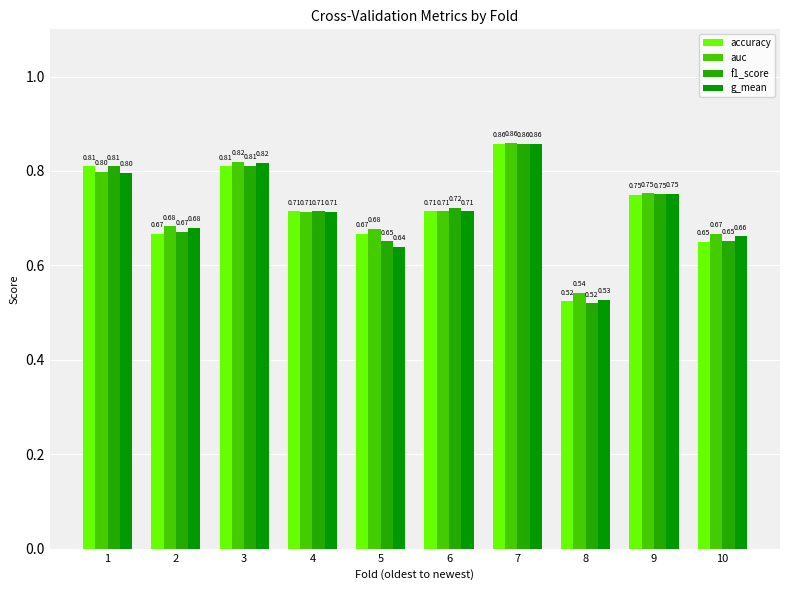

What is the greatest value displayed?

0.9